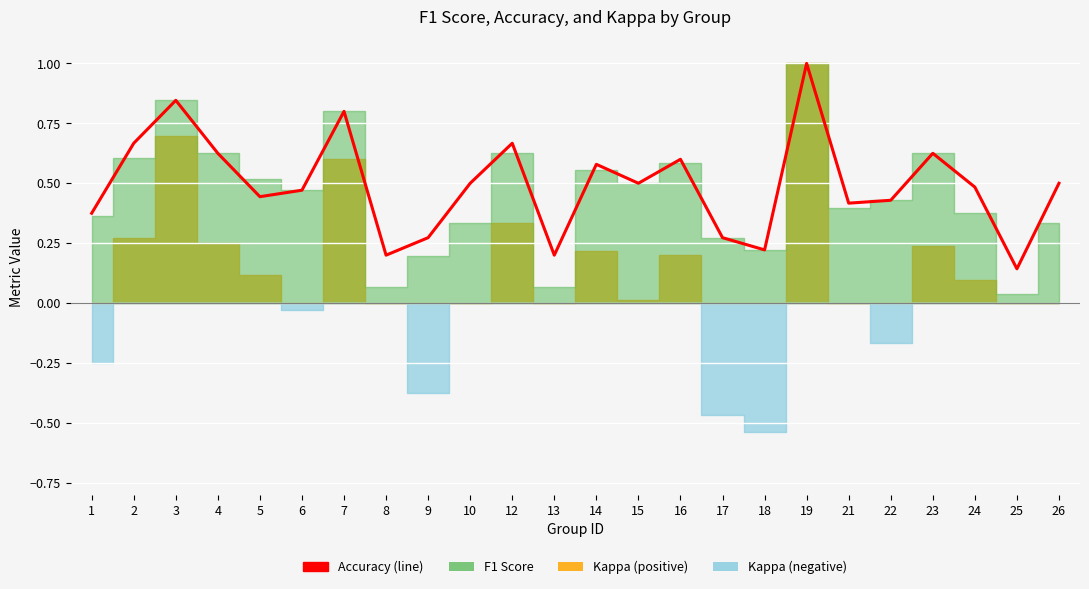

What value does the data have at 8?

0.2